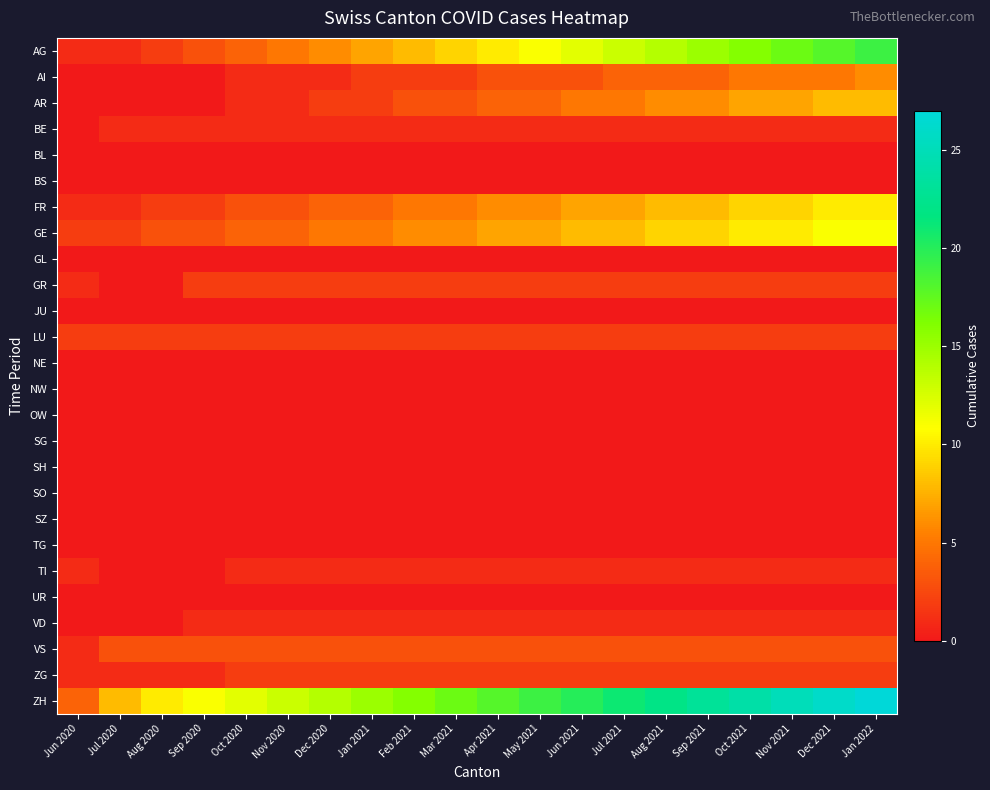

What is the spread (max minus min) of values at Jan 2021?

15